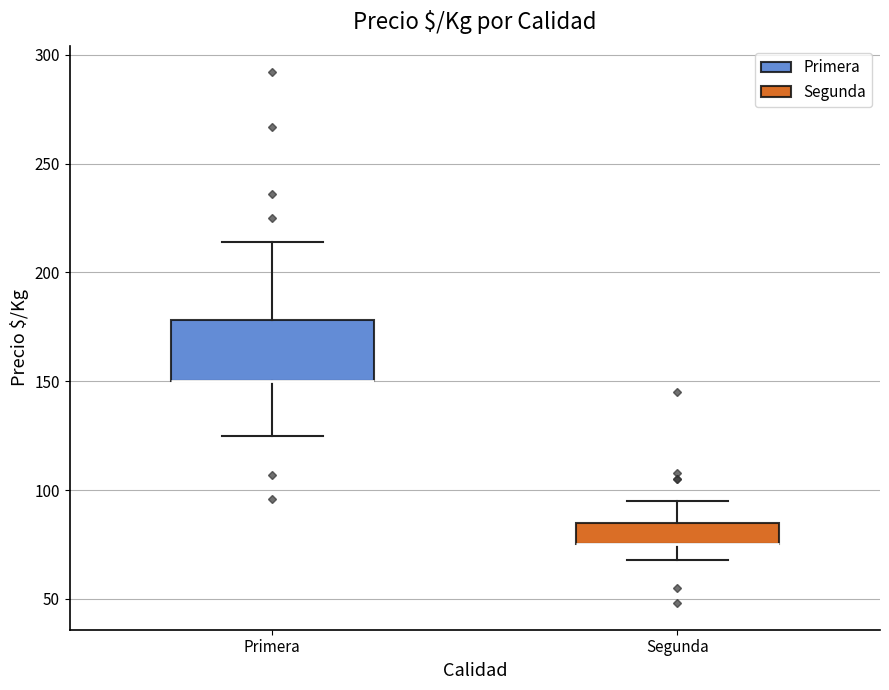

Which box is the tallest, from its lower edge to its upper edge?

Primera